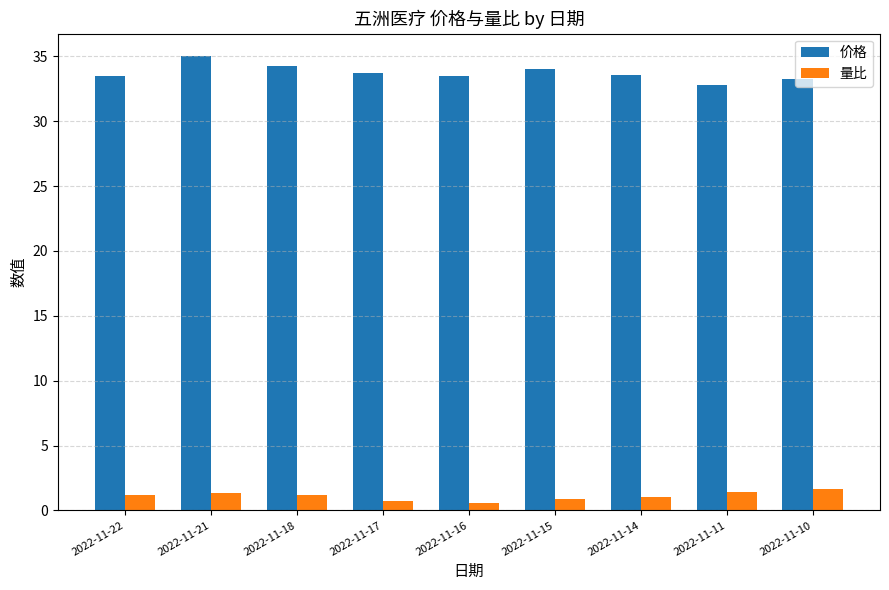

What is the value of the 价格 bar at the 8th from the left?

32.8